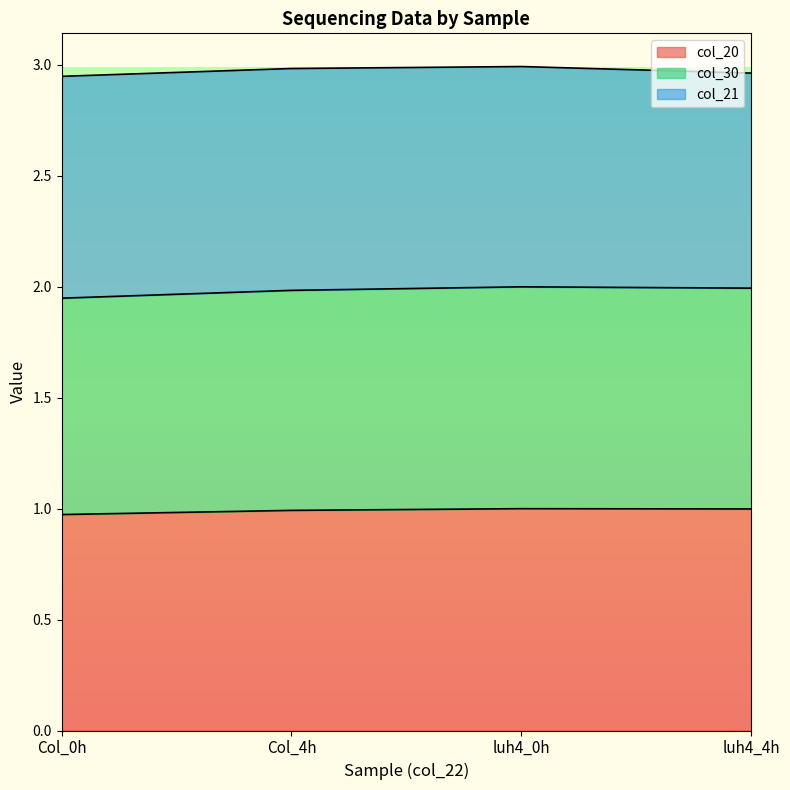

At which category is the sum across all series the highest?

luh4_0h